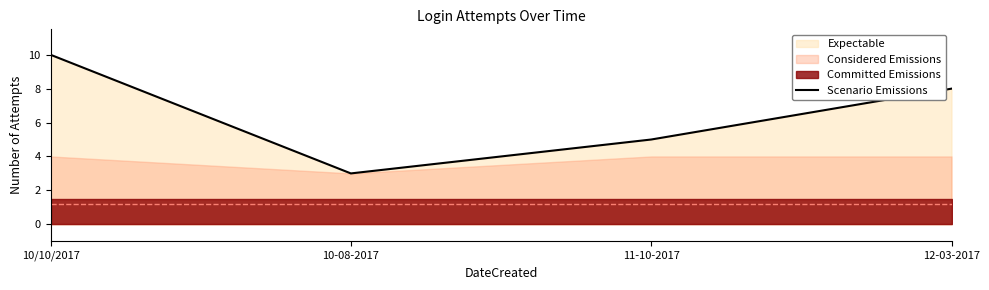

Which category has the highest value across all series?

10/10/2017